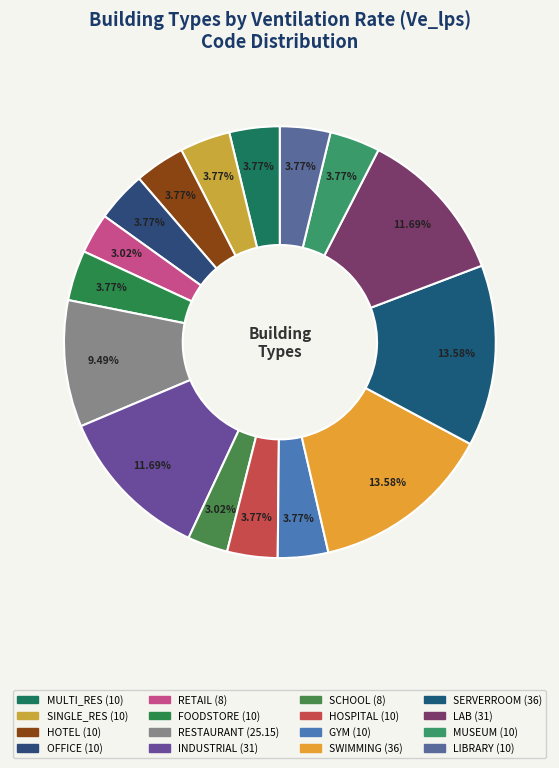

Does FOODSTORE account for over 50% of the chart?

No